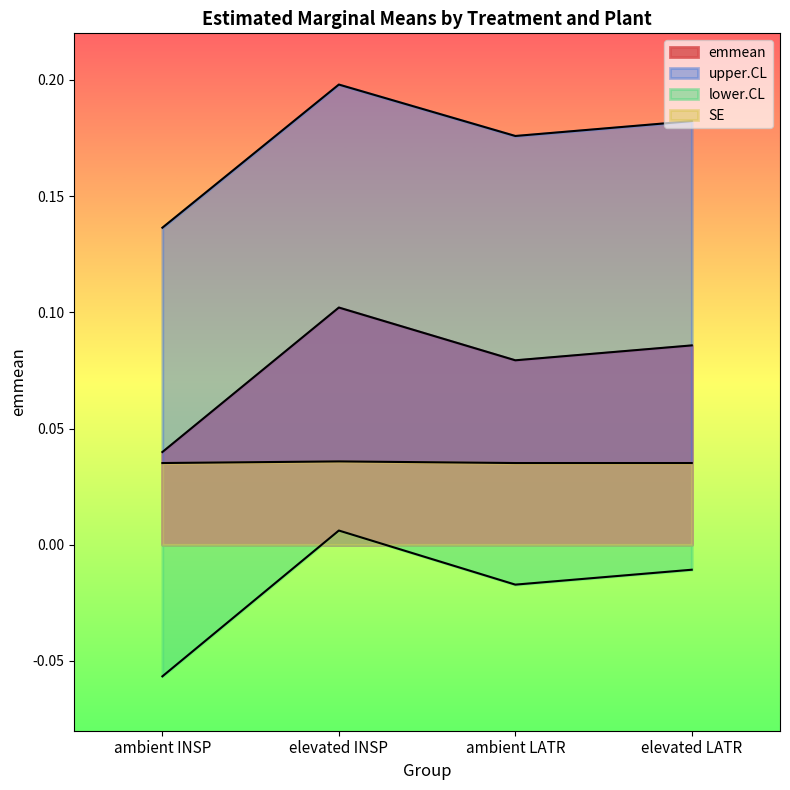

What is the label of the 1st point from the right?

elevated LATR